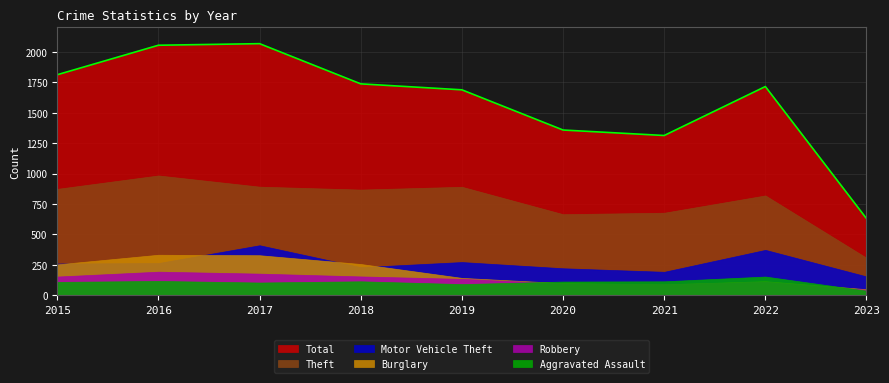

How many data points does each series have?

9